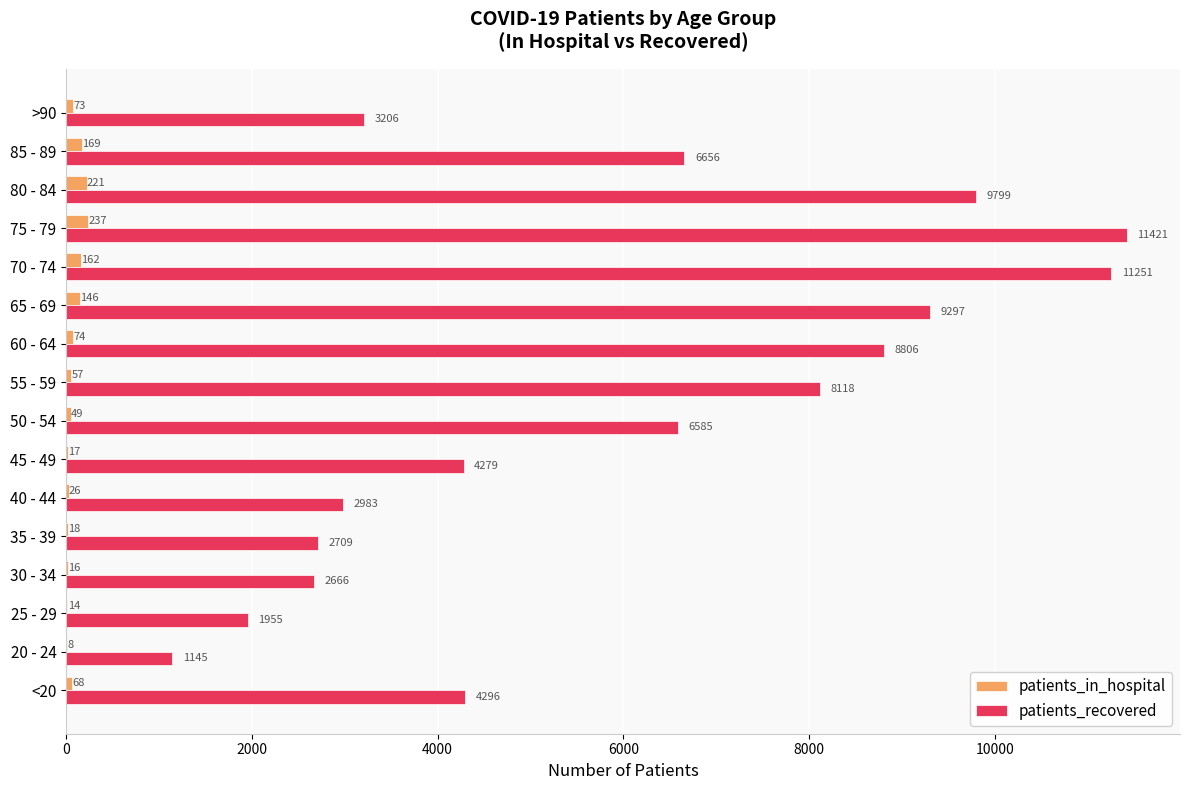

Which series has the widest spread of values?

patients_recovered